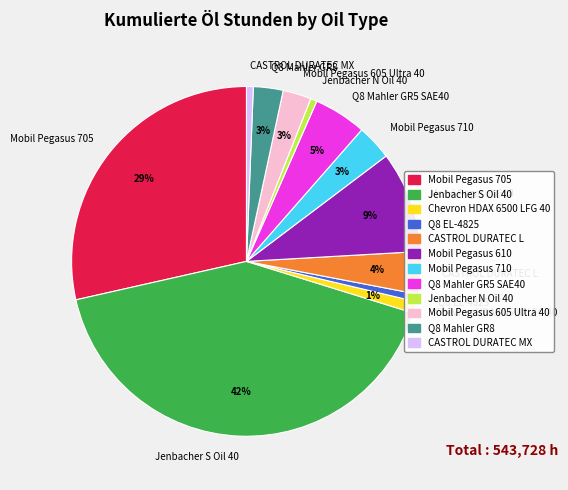

Which slice is the largest?

Jenbacher S Oil 40